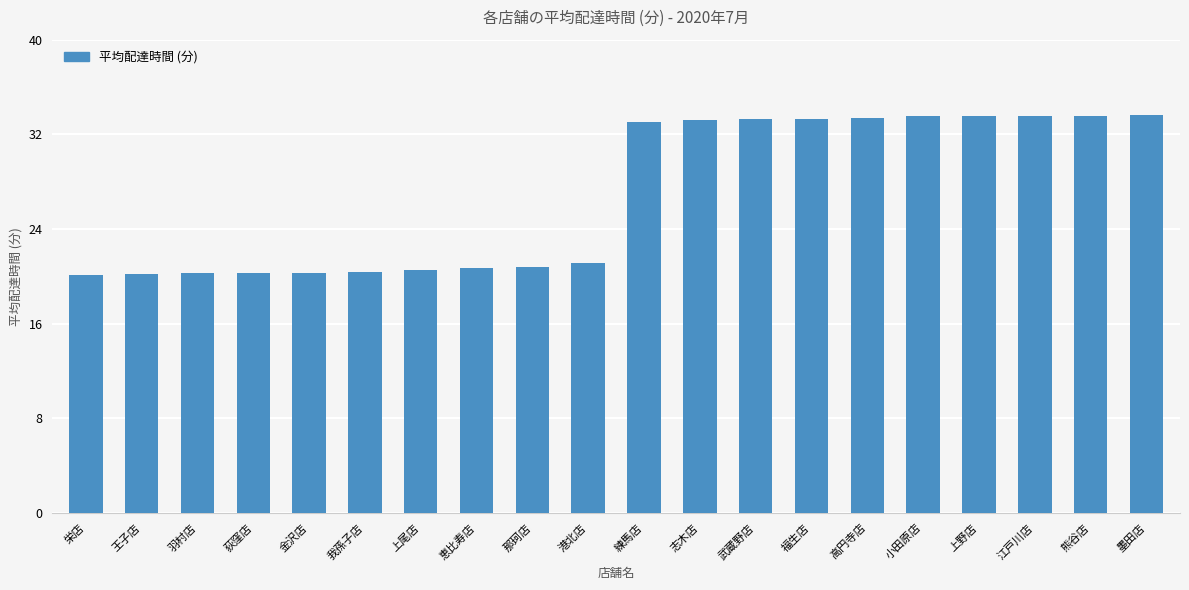

What is the change in value from 那珂店 to 上野店?

+12.8